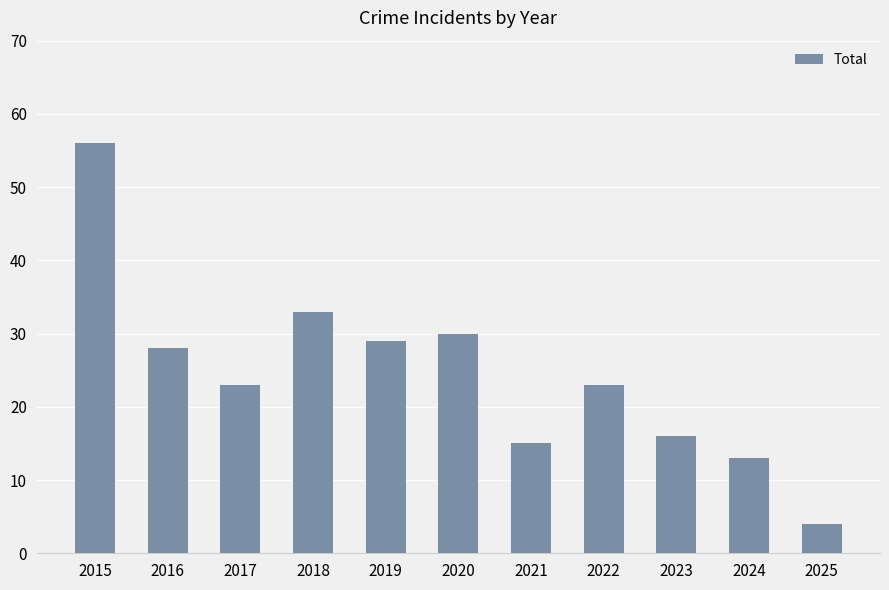

What is the change in value from 2023 to 2024?

-3